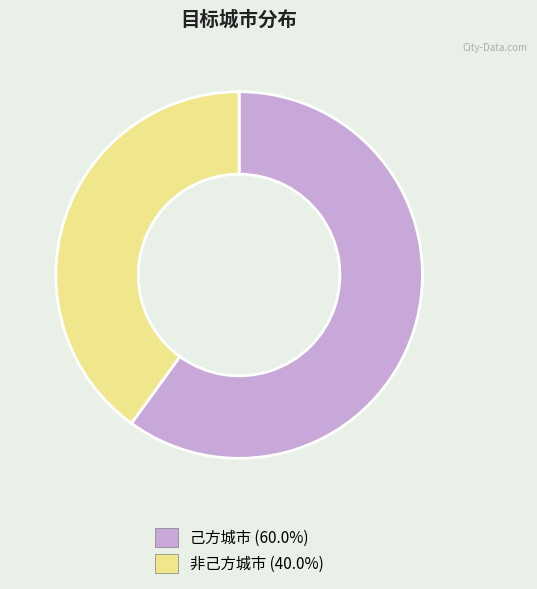

Which has a higher value, 非己方城市 or 己方城市?

己方城市